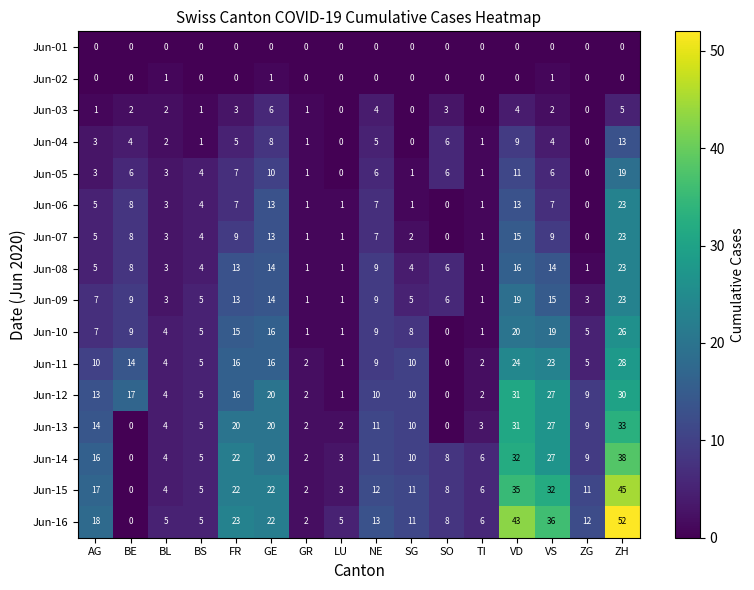

What is the sum of the Jun-16 values at FR and BE?

23